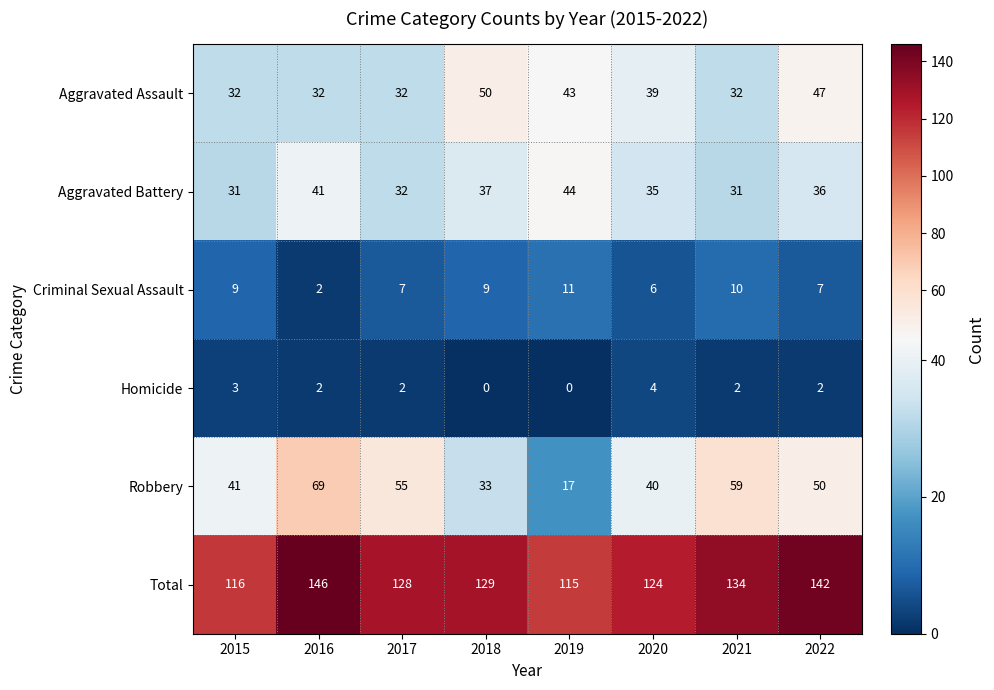

Rank the series by their maximum value, from highest to lowest.

Total, Robbery, Aggravated Assault, Aggravated Battery, Criminal Sexual Assault, Homicide